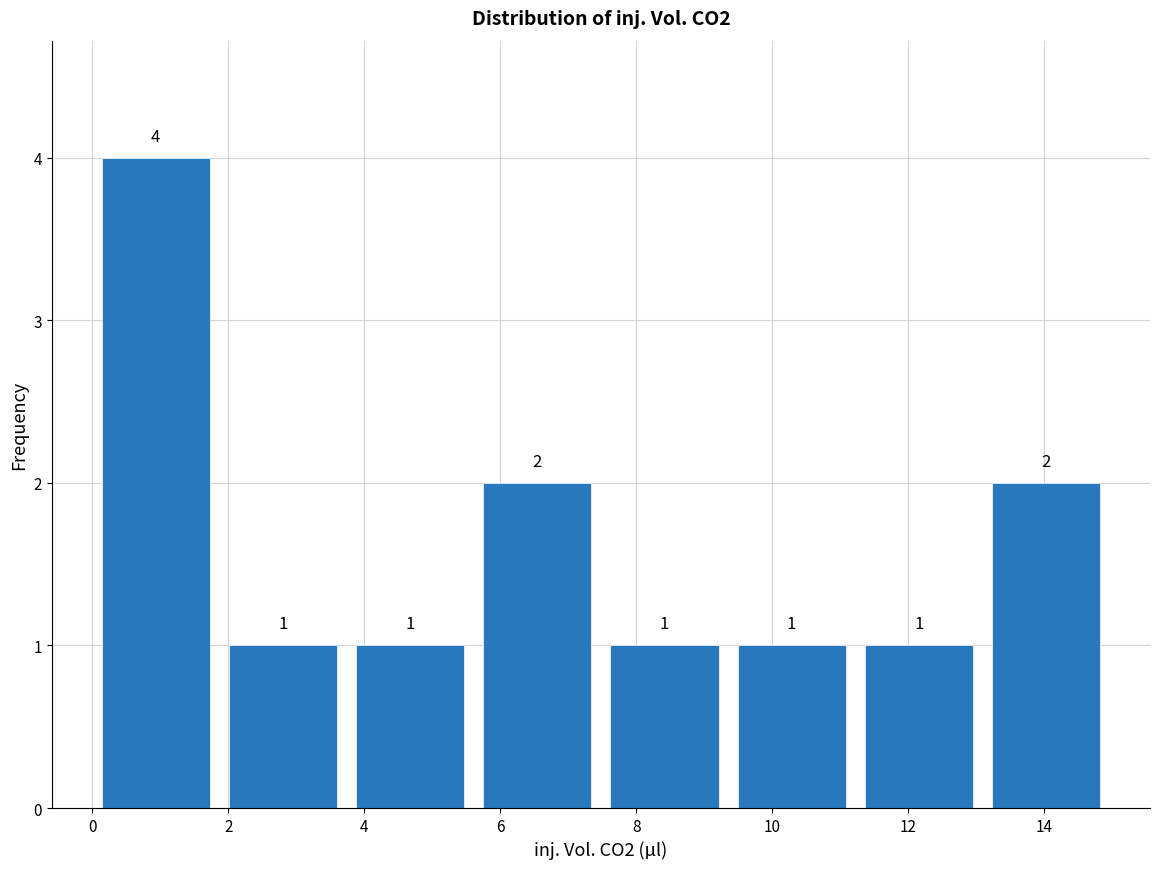

Reading left to right, list every bar in this chart as the range it spans on the x-axis followed by its height. The bar edges are not printed on the chart, so give them approximately, as read against the axis.

0.0 to 1.8: 4
1.8 to 3.8: 1
3.8 to 5.6: 1
5.6 to 7.4: 2
7.4 to 9.4: 1
9.4 to 11.2: 1
11.2 to 13.0: 1
13.0 to 15.0: 2